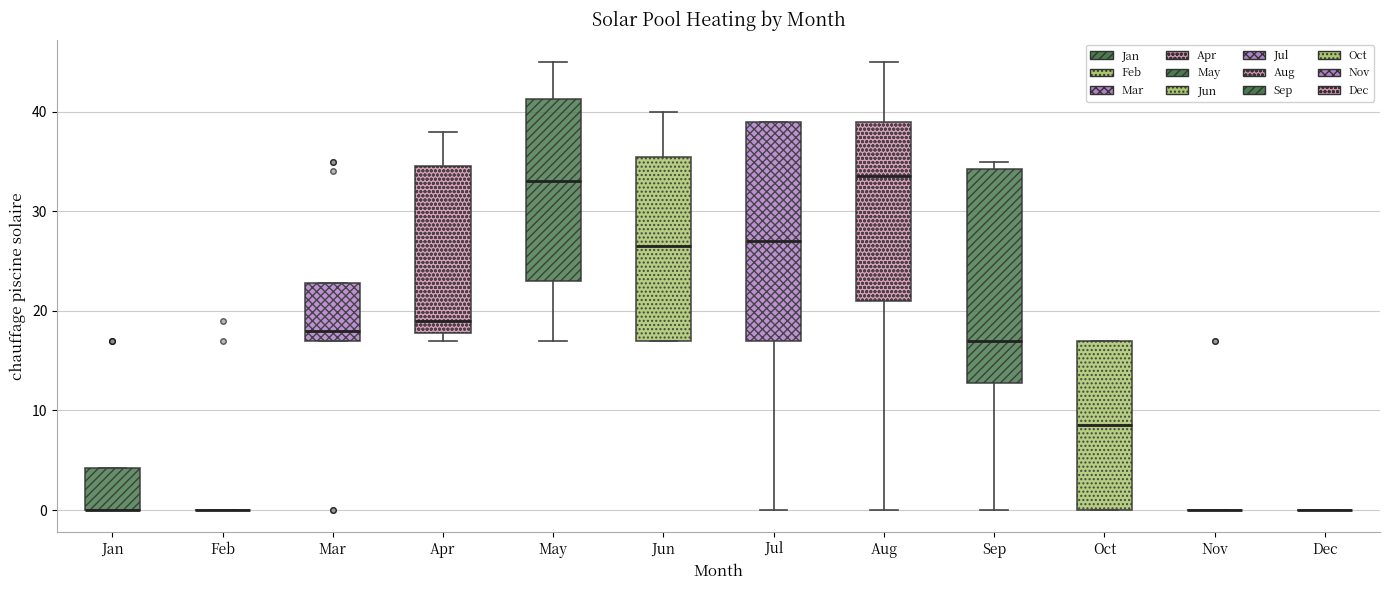

Reading left to right, transcribe this box plot: for each box, give where its median line is, the range the box spans, and where its two whiskers end, as read against the y-axis. The values are not printed on the chart, so give them approximately, as read against the axis.

Jan: median 0 (drawn on the box's lower edge), box 0 to 4, whiskers 0 to 4
Feb: box collapsed to a line at 0, whiskers 0 to 0
Mar: median 18, box 17 to 23, whiskers 17 to 23
Apr: median 19, box 18 to 35, whiskers 17 to 38
May: median 33, box 23 to 41, whiskers 17 to 45
Jun: median 27, box 17 to 36, whiskers 17 to 40
Jul: median 27, box 17 to 39, whiskers 0 to 39
Aug: median 34, box 21 to 39, whiskers 0 to 45
Sep: median 17, box 13 to 34, whiskers 0 to 35
Oct: median 9, box 0 to 17, whiskers 0 to 17
Nov: box collapsed to a line at 0, whiskers 0 to 0
Dec: box collapsed to a line at 0, whiskers 0 to 0